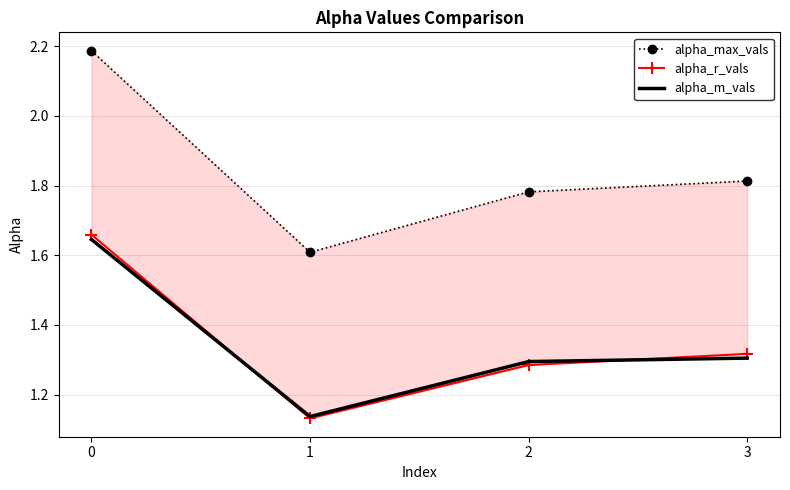

Reading right to left, transcribe all the data shown in this chart.

alpha_max_vals: 3=1.8	2=1.8	1=1.6	0=2.2
alpha_r_vals: 3=1.3	2=1.3	1=1.1	0=1.7
alpha_m_vals: 3=1.3	2=1.3	1=1.1	0=1.6